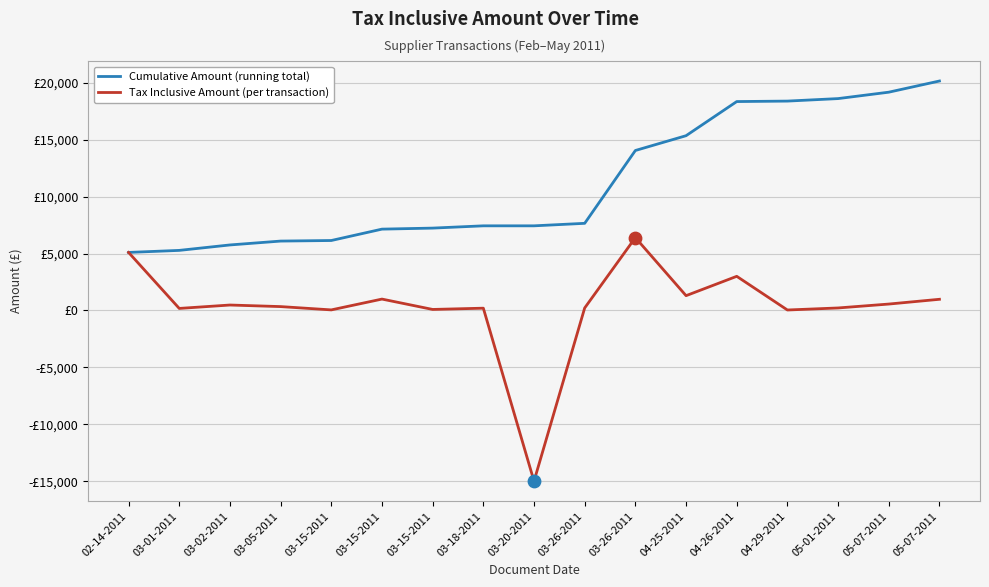

What are all the series names shown in the legend?

Cumulative Amount (running total), Tax Inclusive Amount (per transaction)